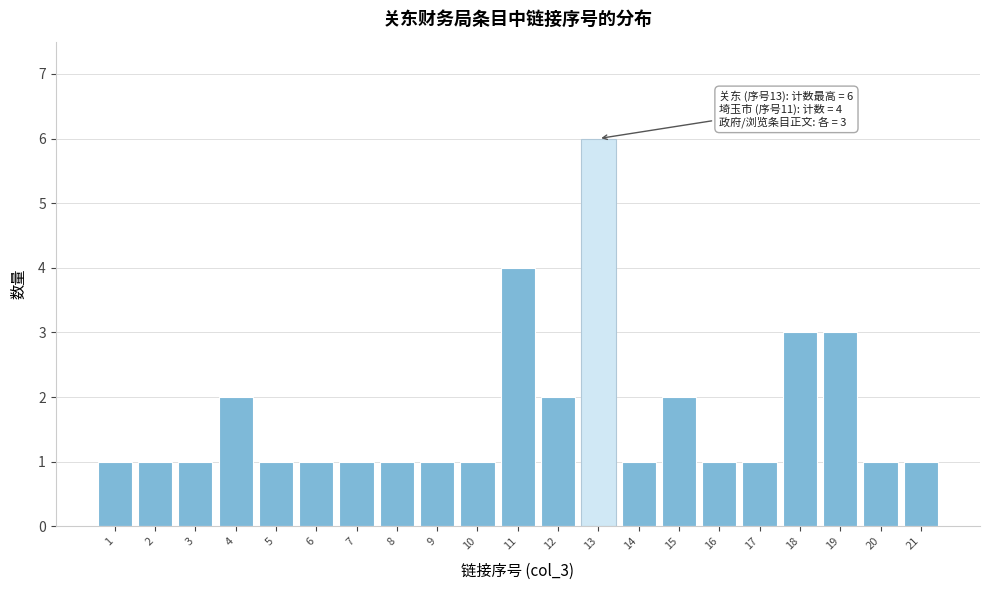

Reading right to left, what are all the values shown in this chart?

21=1	20=1	19=3	18=3	17=1	16=1	15=2	14=1	13=6	12=2	11=4	10=1	9=1	8=1	7=1	6=1	5=1	4=2	3=1	2=1	1=1